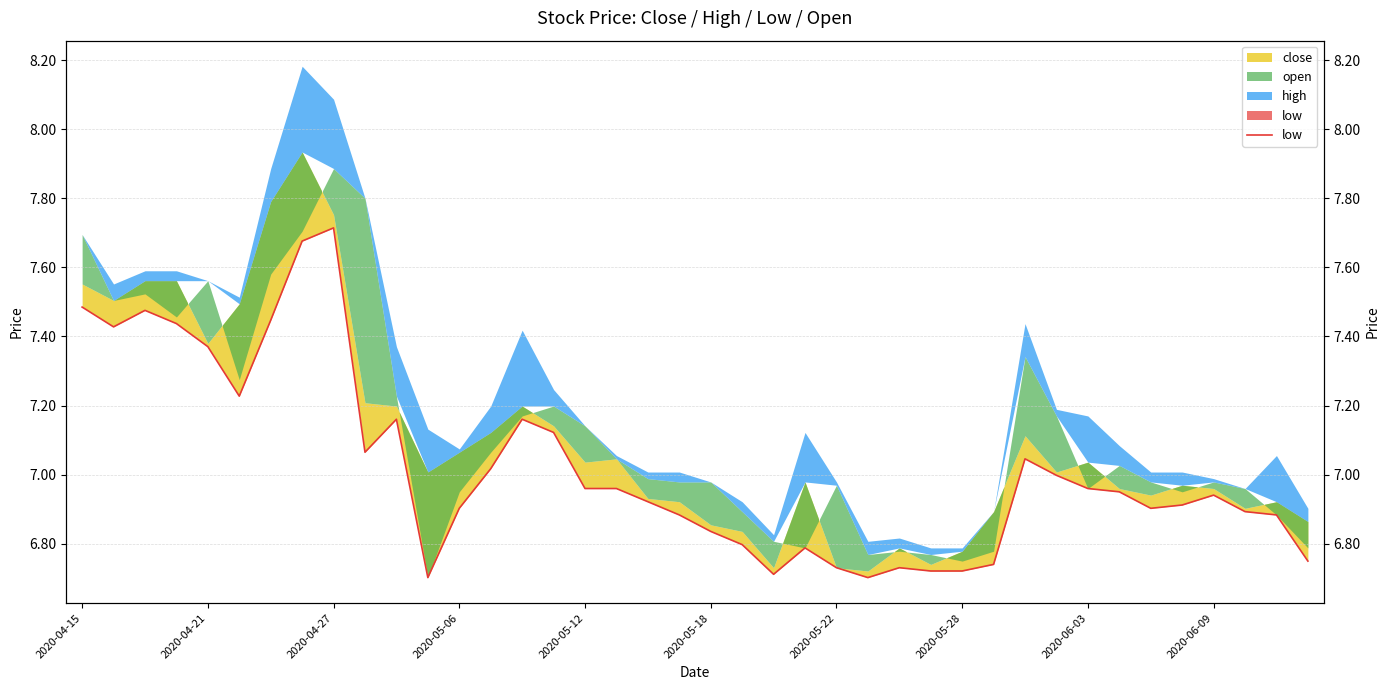

True or false: the data shows 3.3 at 2020-05-06.

False